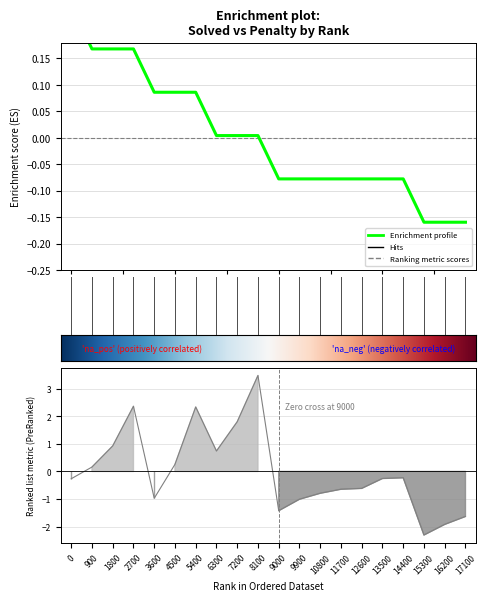

True or false: Penalty has a value of -0.2 at 14400.

True